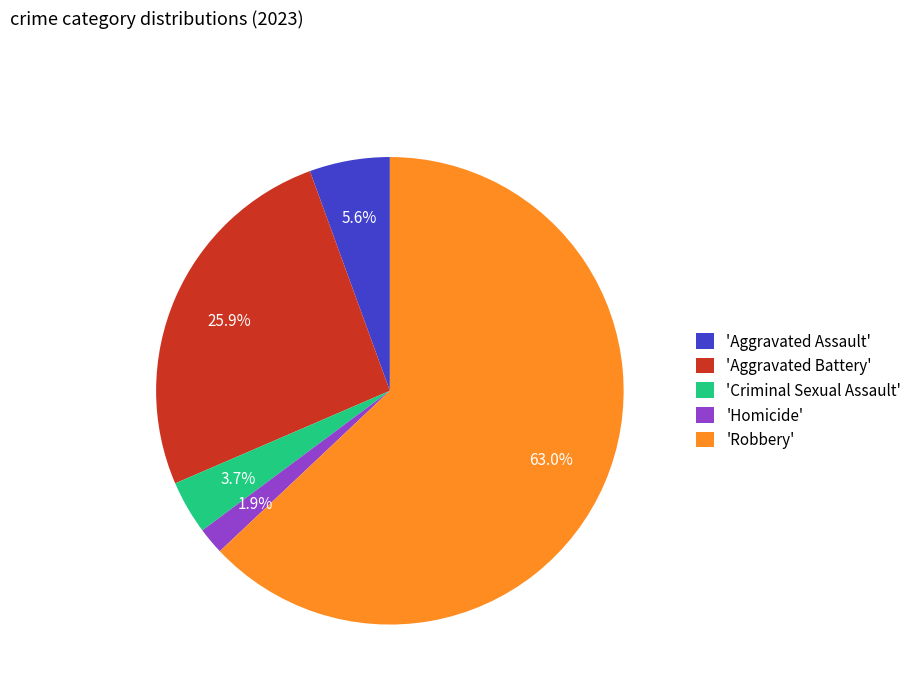

Combined, what portion of the pie is 'Robbery' and 'Aggravated Assault'?

68.5%